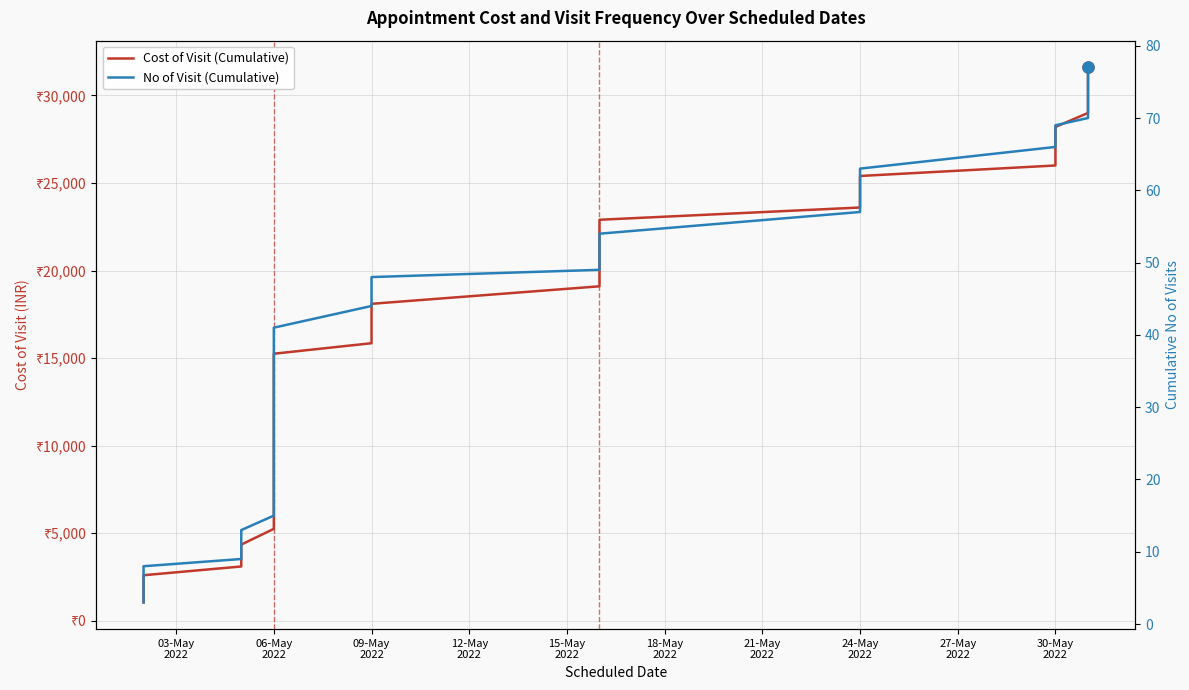

What are all the series names shown in the legend?

Cost of Visit (Cumulative), No of Visit (Cumulative)